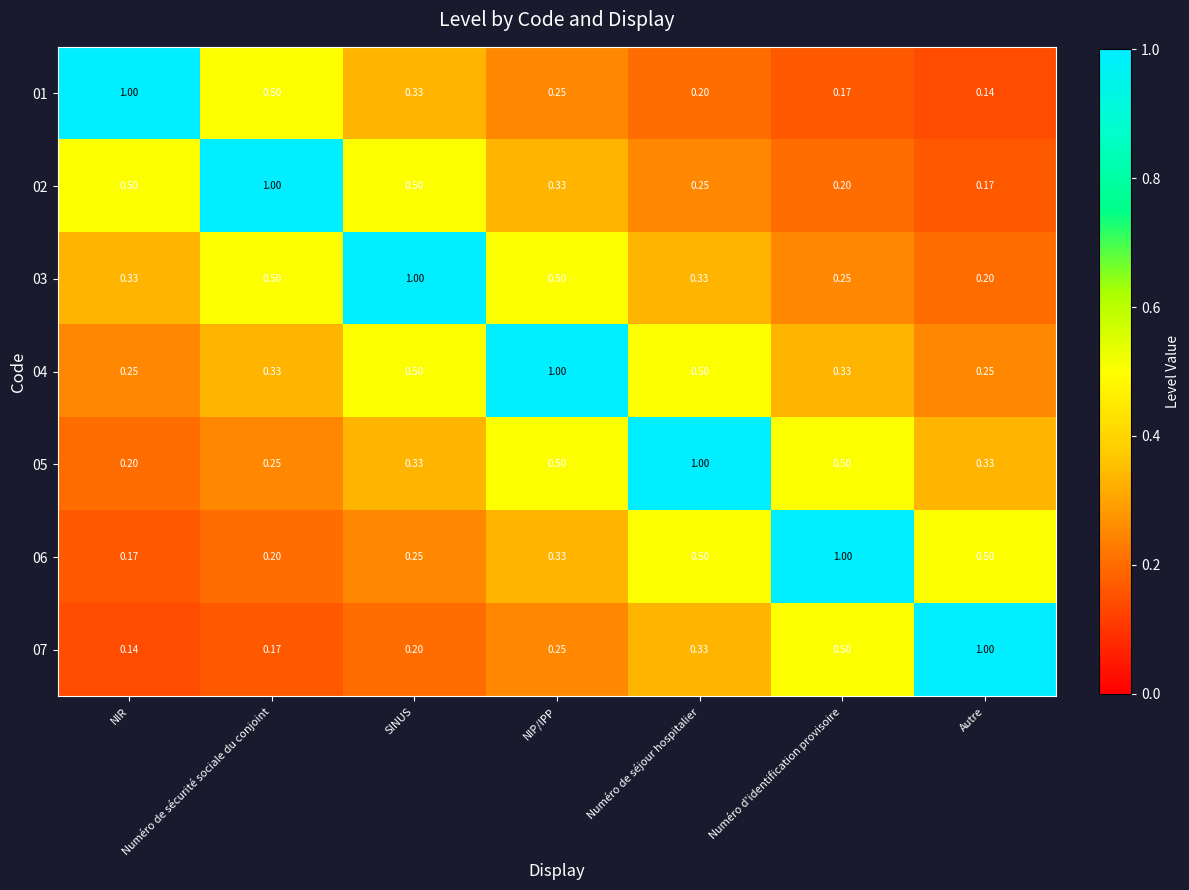

Is the value of 06 at Autre greater than the value of 07 at Numéro de sécurité sociale du conjoint?

Yes